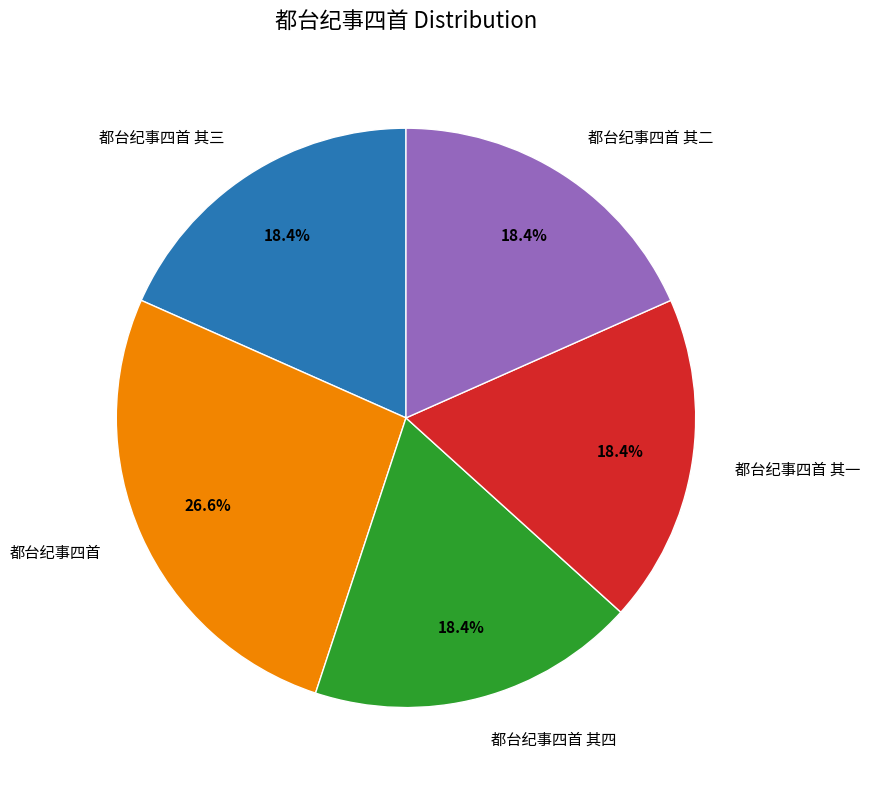

To the nearest percent, what percentage of the pie is 都台纪事四首 其四?

18%